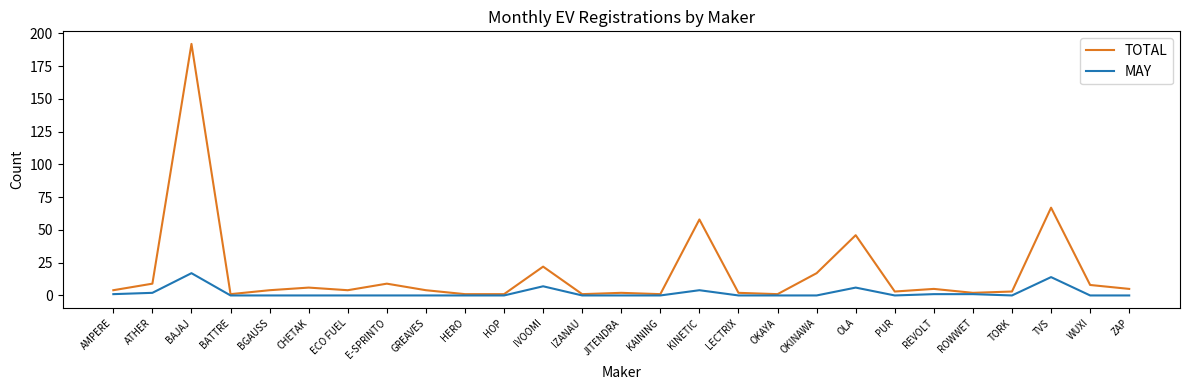

What is the maximum value for MAY?

17